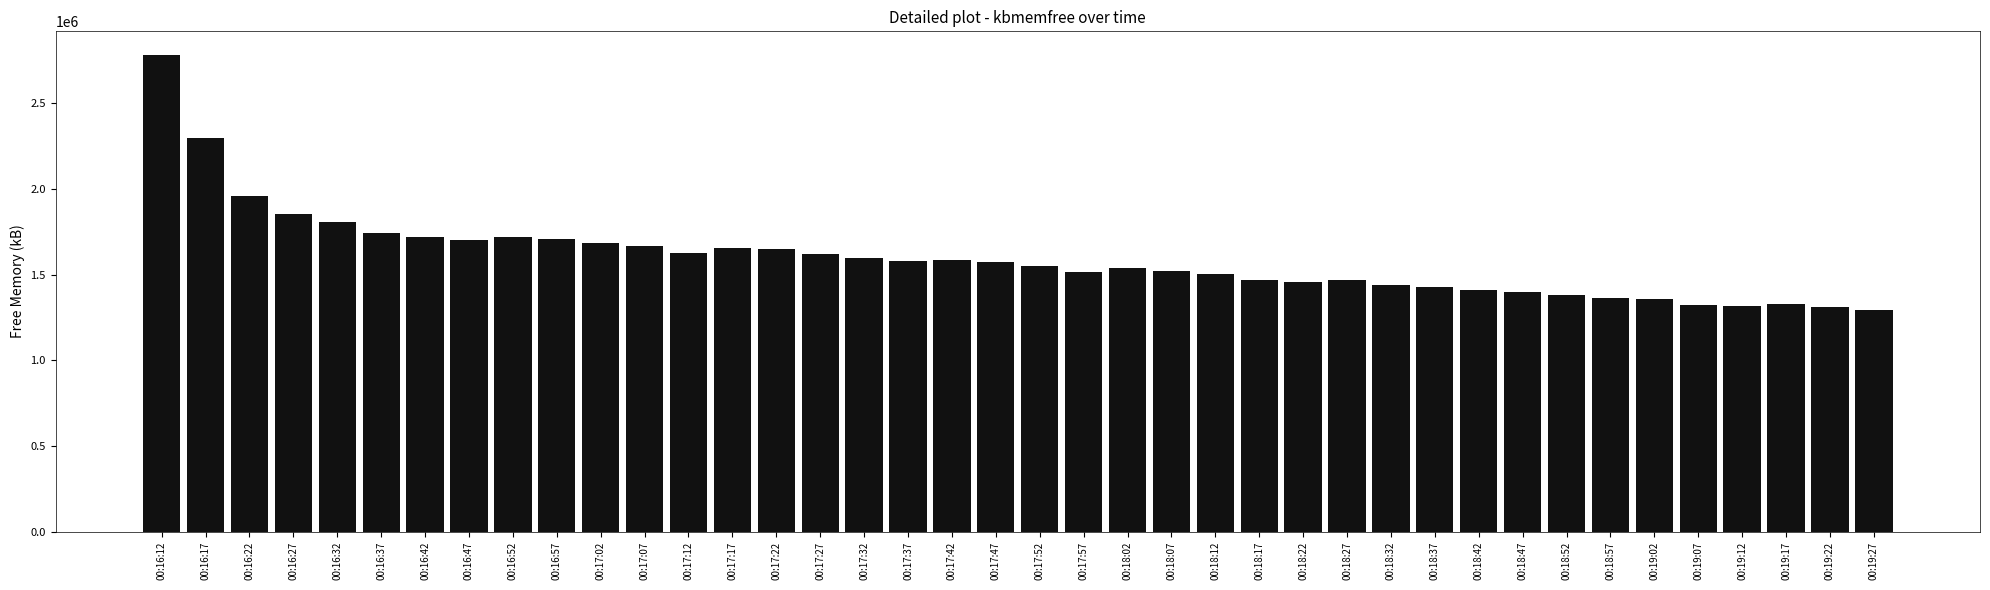

What is the label of the 30th bar from the right?

00:17:02